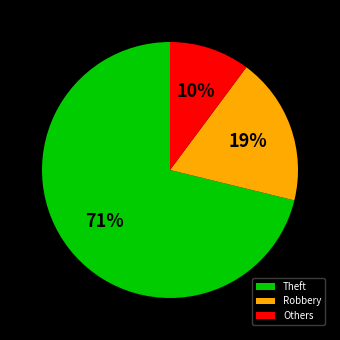

True or false: Theft accounts for 71% of the total.

True